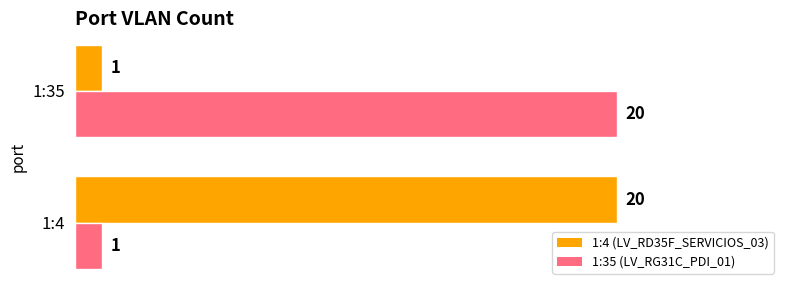

The value of 1:4 (LV_RD35F_SERVICIOS_03) at 1:4 is 29. True or false?

False